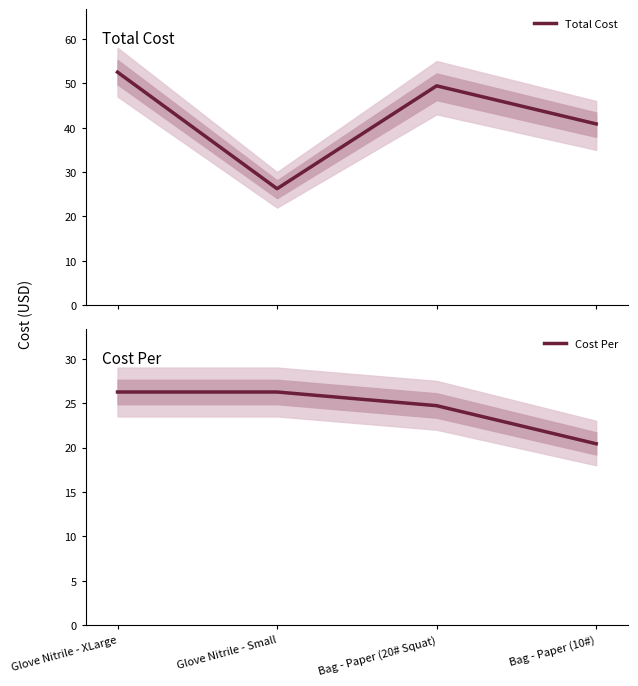

At which category does the chart reach its minimum across all series?

Bag - Paper (10#)